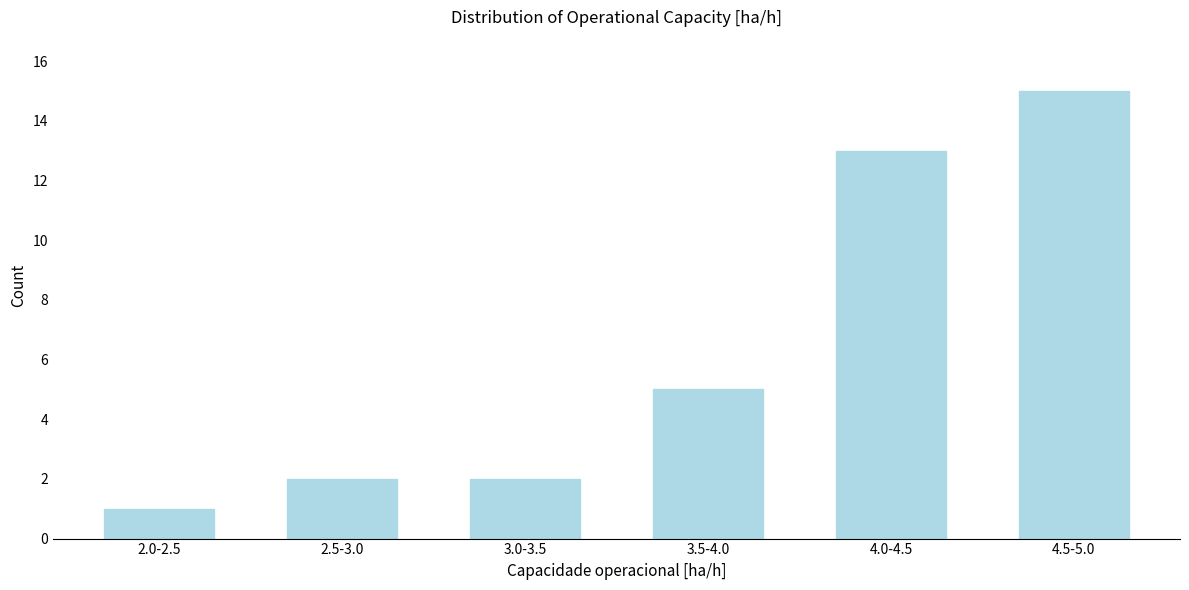

Reading left to right, extract all data points from this chart.

2.0-2.5=1	2.5-3.0=2	3.0-3.5=2	3.5-4.0=5	4.0-4.5=13	4.5-5.0=15